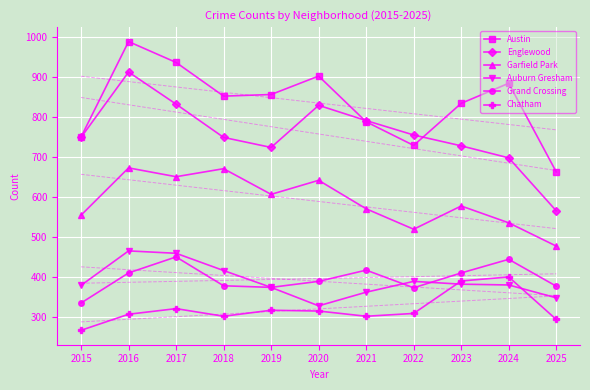

What is the sum of the Englewood values at 2024 and 2015?

1447